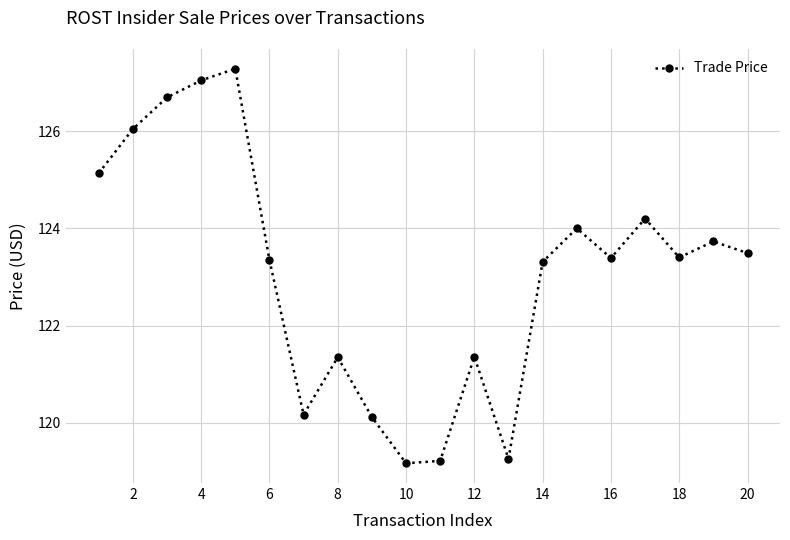

What is the value of the 11th point from the left?

119.2